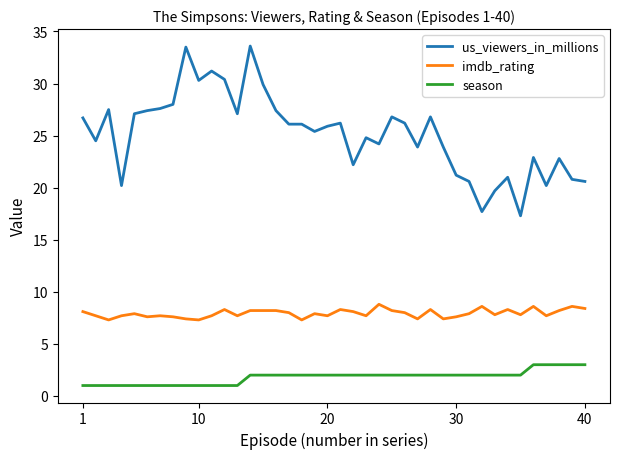

True or false: us_viewers_in_millions and imdb_rating intersect in this chart.

False